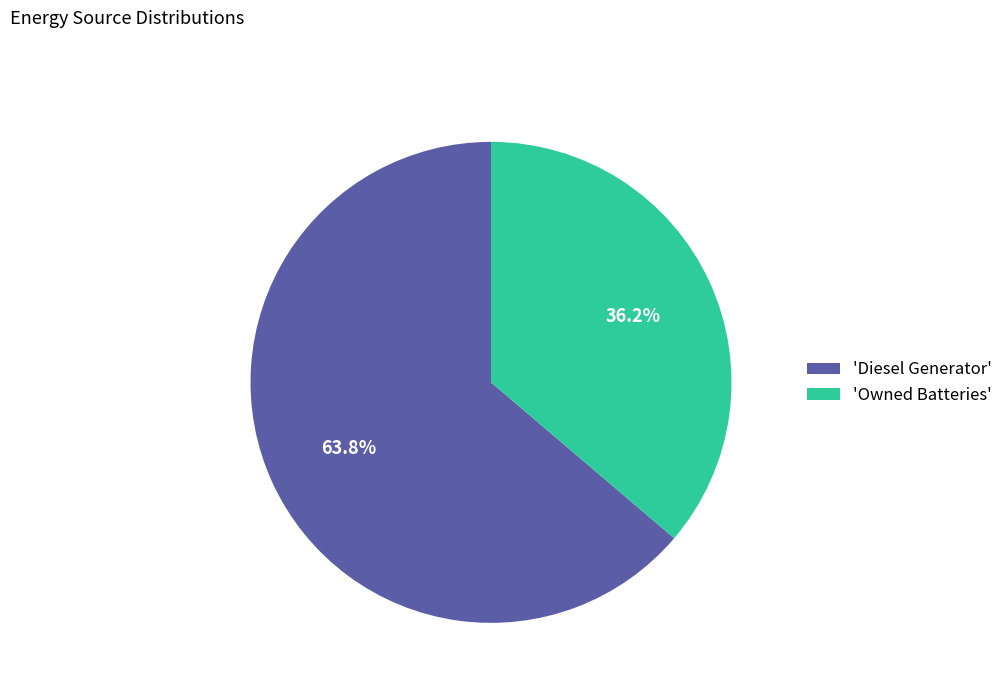

What is the majority slice?

'Diesel Generator'